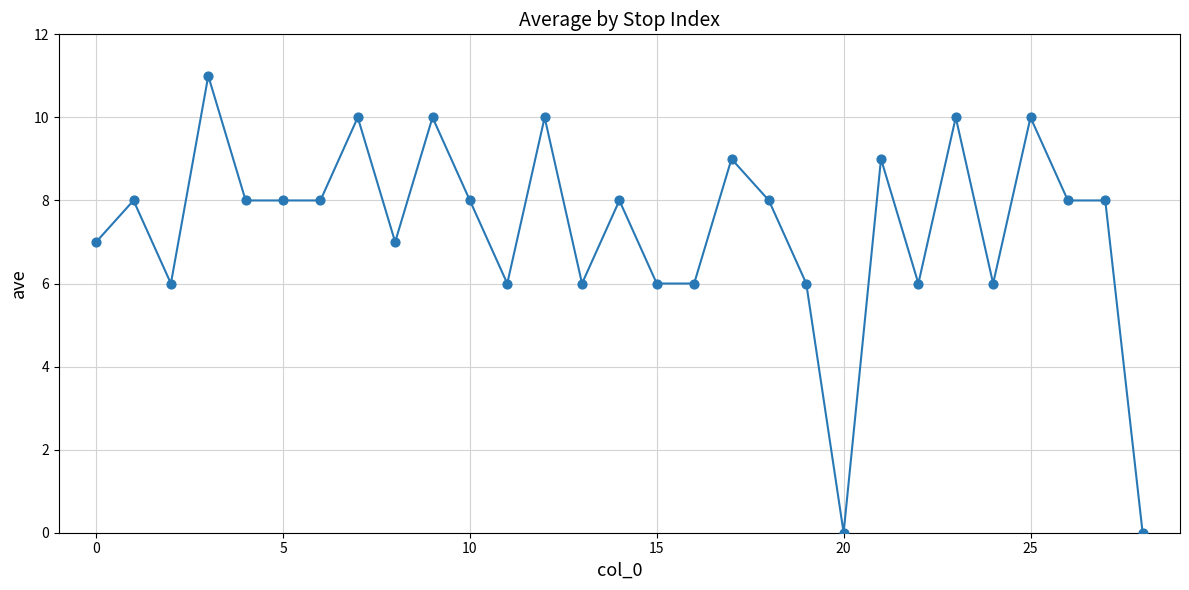

What is the range of Y values (max minus min)?

11